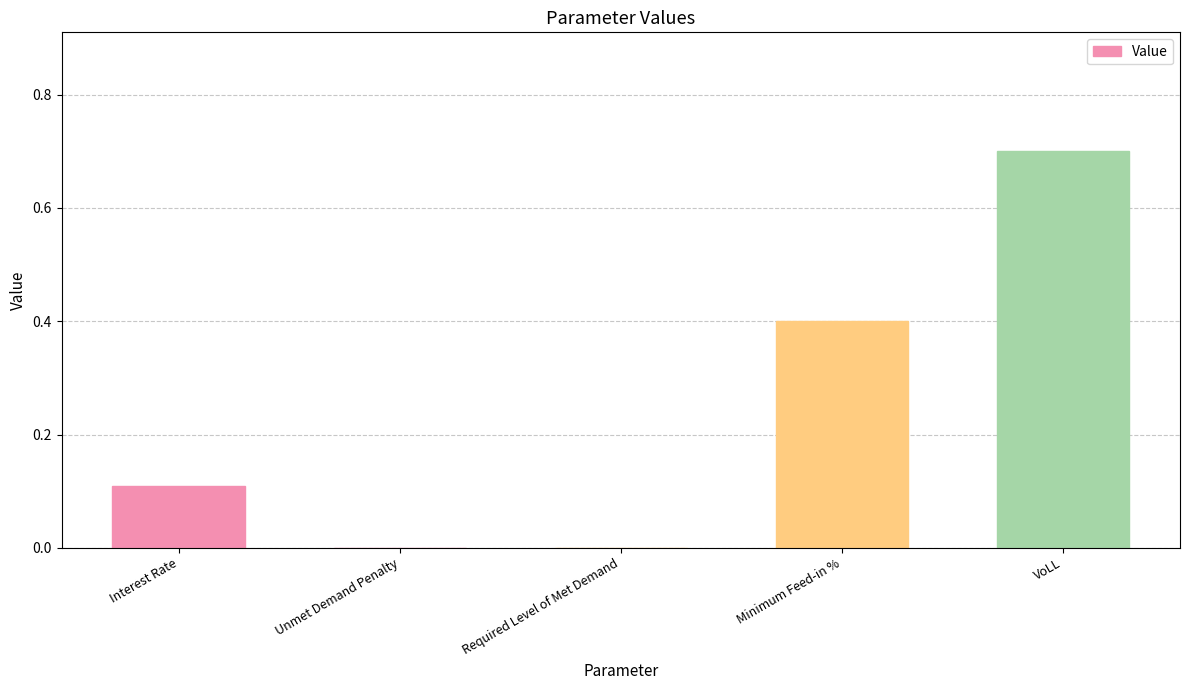

What is the sum of the values at VoLL and Unmet Demand Penalty?

0.7